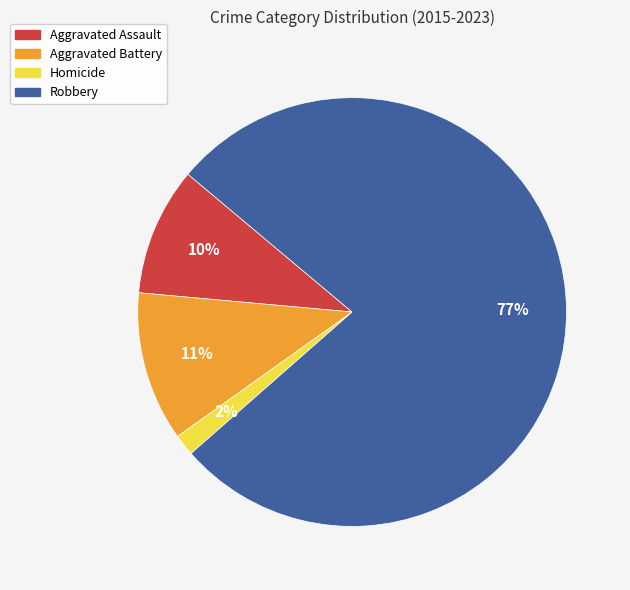

How many slices are in this pie chart?

4